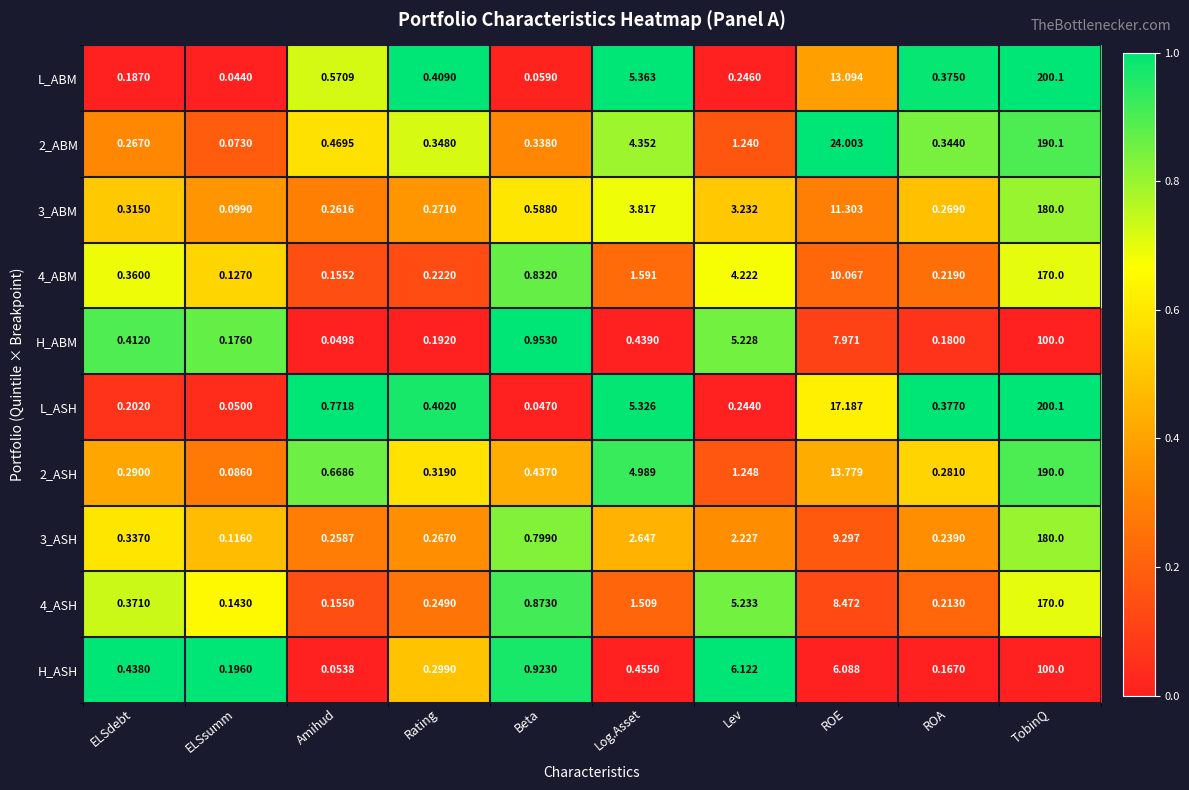

At which label does H_ASH reach its minimum?

Amihud